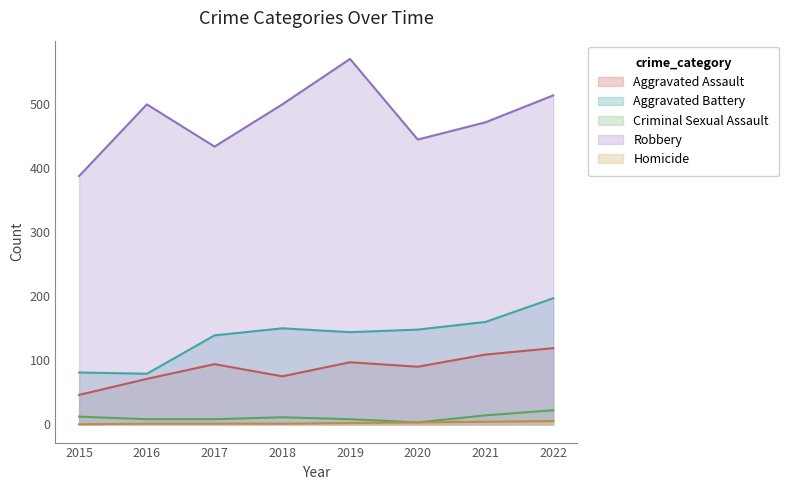

At which category does Aggravated Assault reach its first local valley?

2018